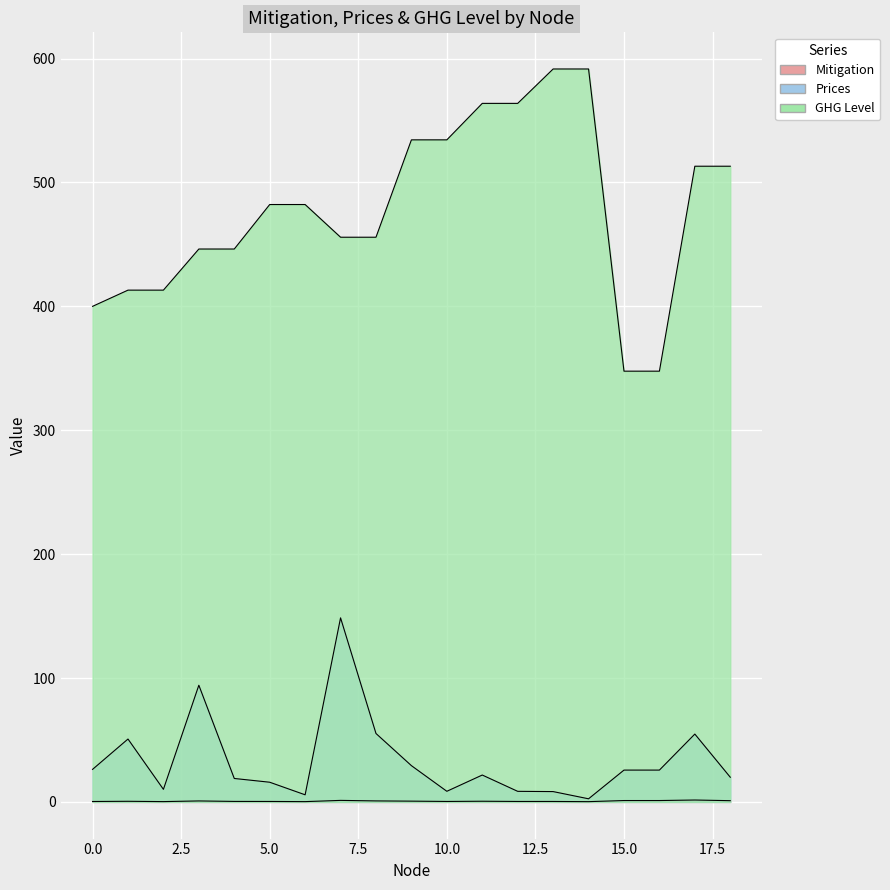

Reading right to left, extract all data points from this chart.

Mitigation: 1.0	1.5	1.1	1.1	0.2	0.4	0.4	0.6	0.4	0.6	0.8	1.2	0.3	0.4	0.4	0.8	0.3	0.5	0.4
Prices: 19.9	54.8	25.7	25.7	2.5	8.4	8.6	21.7	8.6	29.3	55.2	148.6	5.8	15.9	18.9	94.2	10.2	50.8	26.3
GHG Level: 513.1	513.1	347.7	347.7	591.6	591.6	563.8	563.8	534.4	534.4	455.8	455.8	482.2	482.2	446.3	446.3	413.1	413.1	400.0